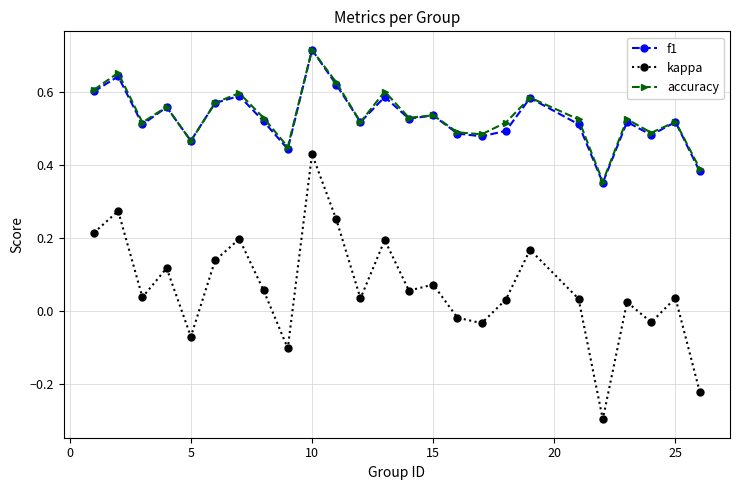

How many f1 values are between 0 and 1?

25